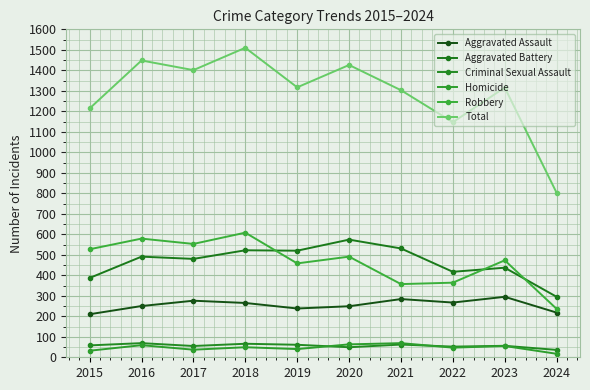

At which label does Aggravated Battery reach its peak?

2020